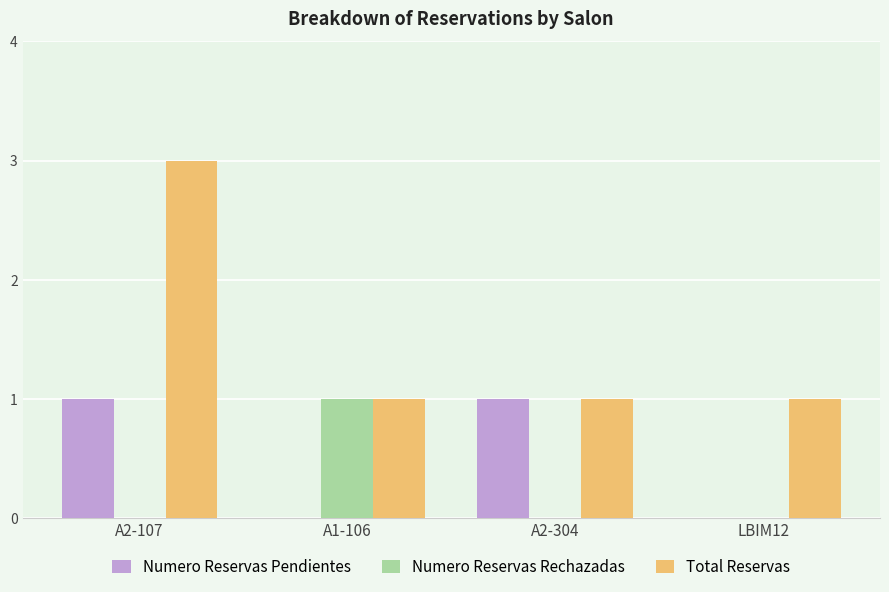

Does the chart contain stacked bars?

No